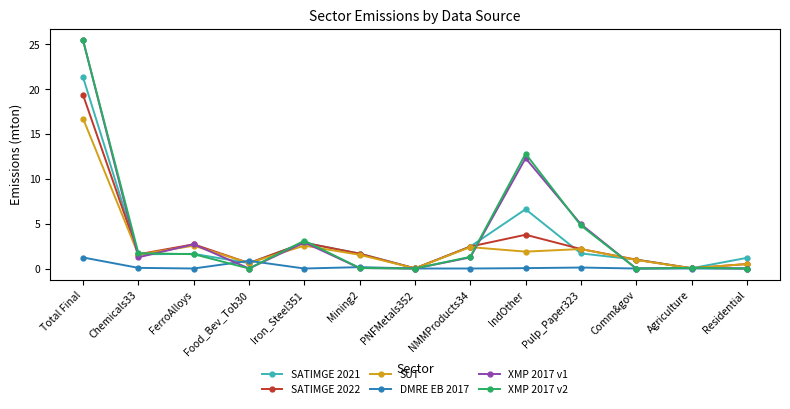

What is the maximum value for XMP 2017 v1?

25.5